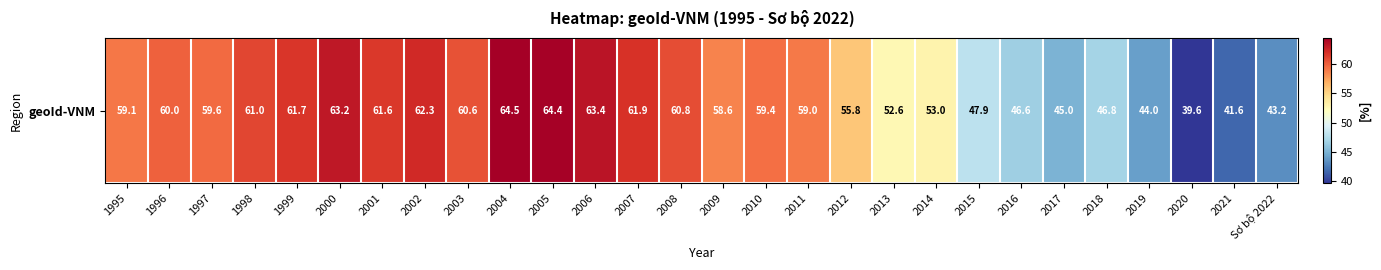

What is the average value?

55.6